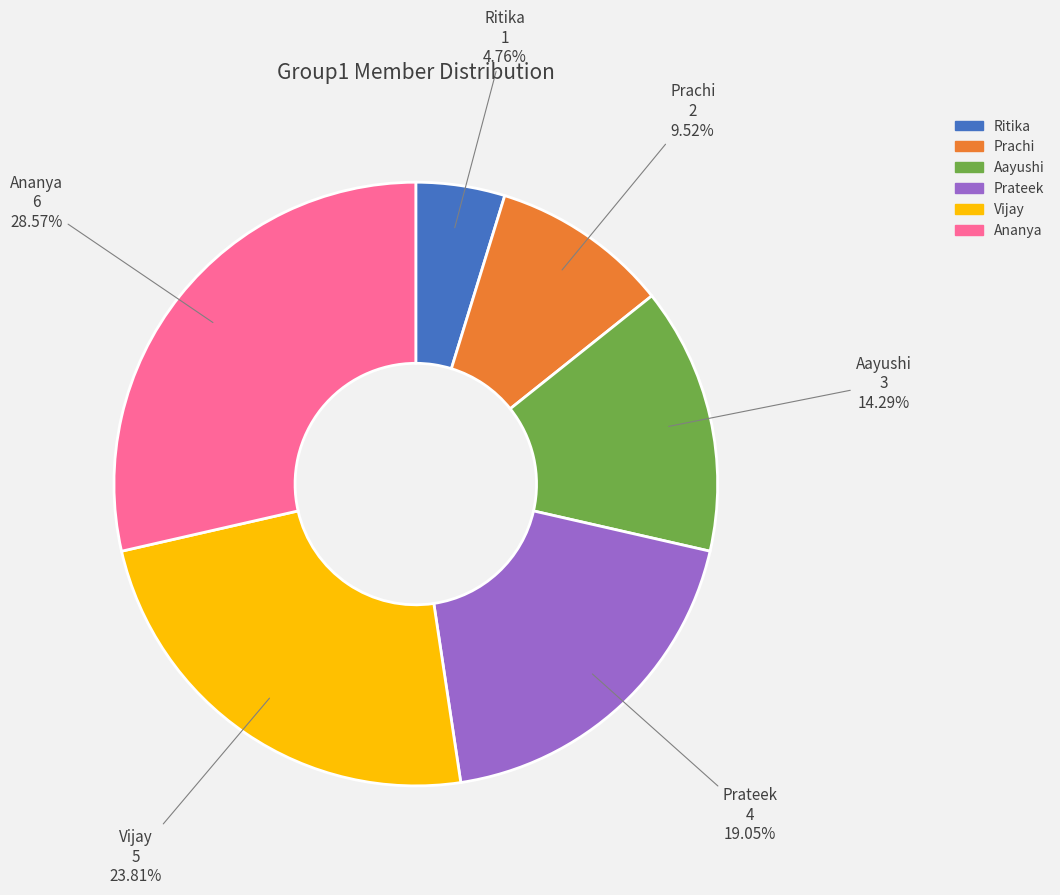

Which category has the smallest portion of the pie?

Ritika